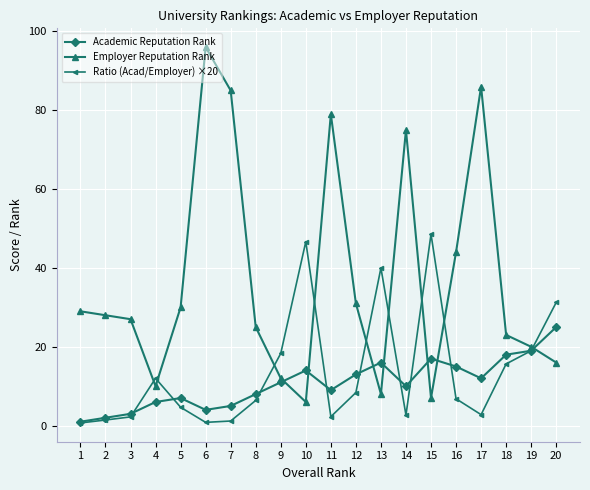

What is the value of the Academic Reputation Rank point at the 3rd from the left?

3.0